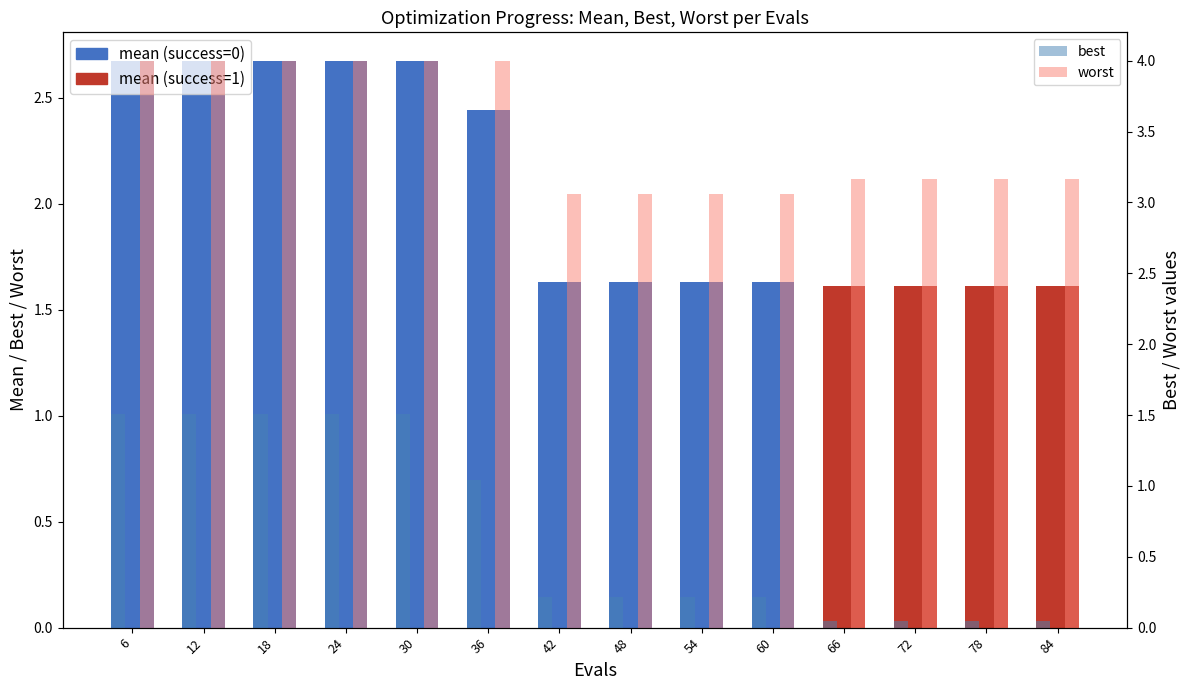

Is the value of best at 30 greater than the value of worst at 30?

No